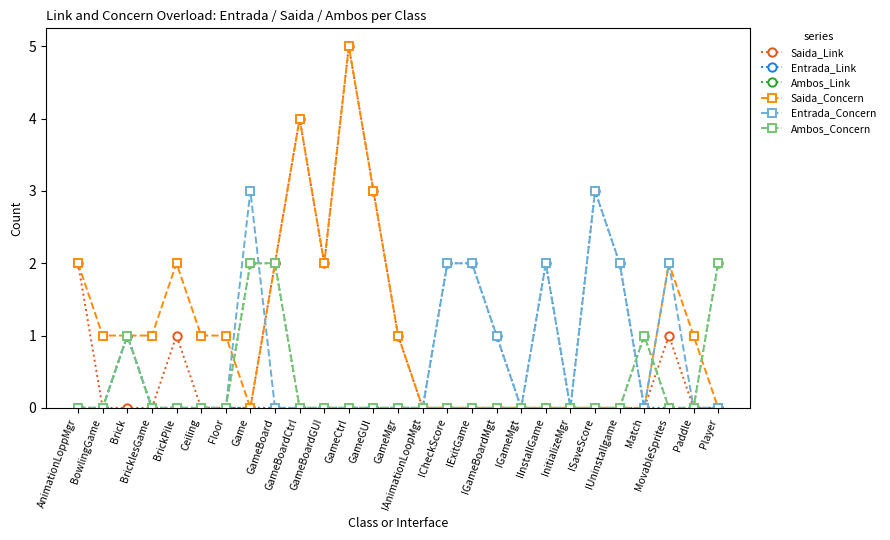

What is the sum of all Saida_Link values?

21